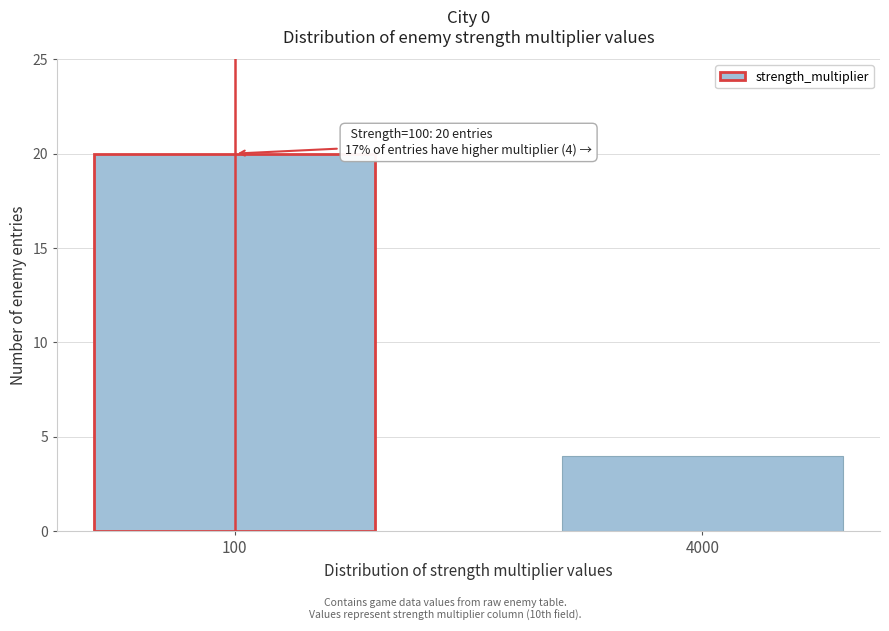

Reading right to left, transcribe all the data shown in this chart.

4	20